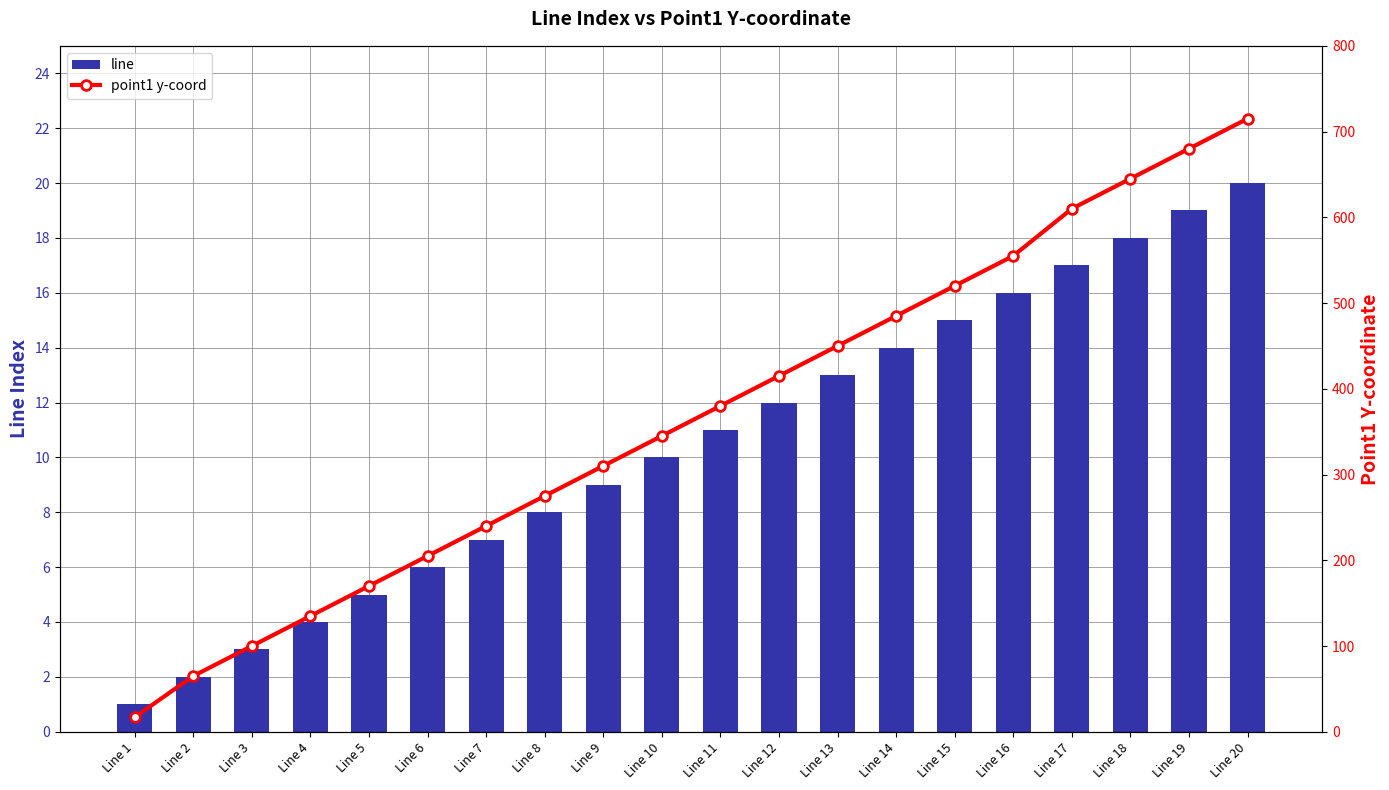

How many data points in point1 y-coord are above 380?

9